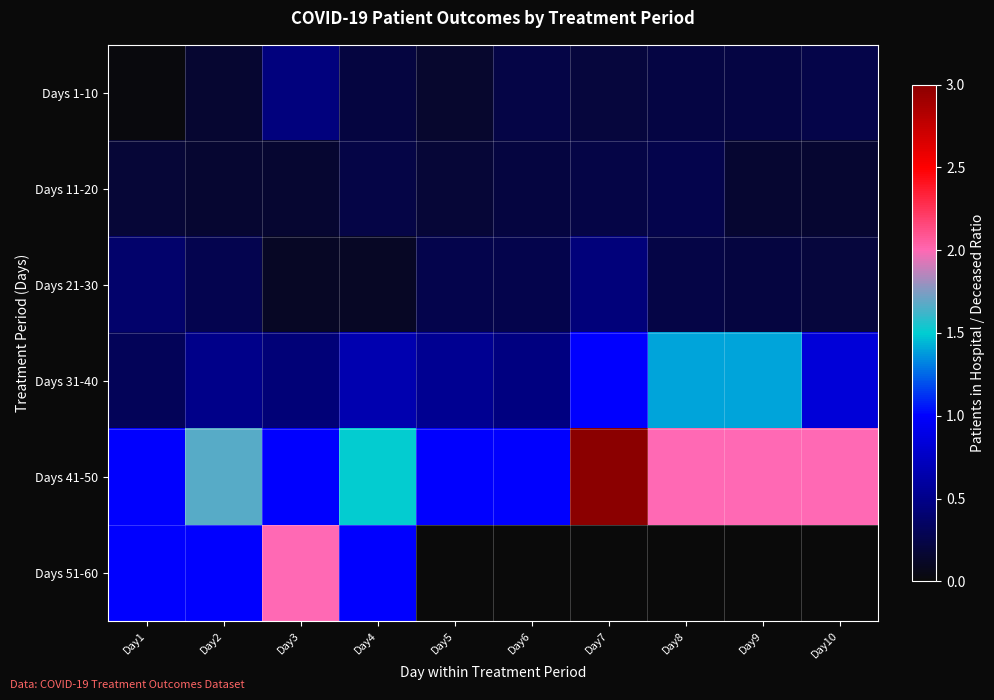

What is the difference between the highest and lowest values at Day1?

1.0